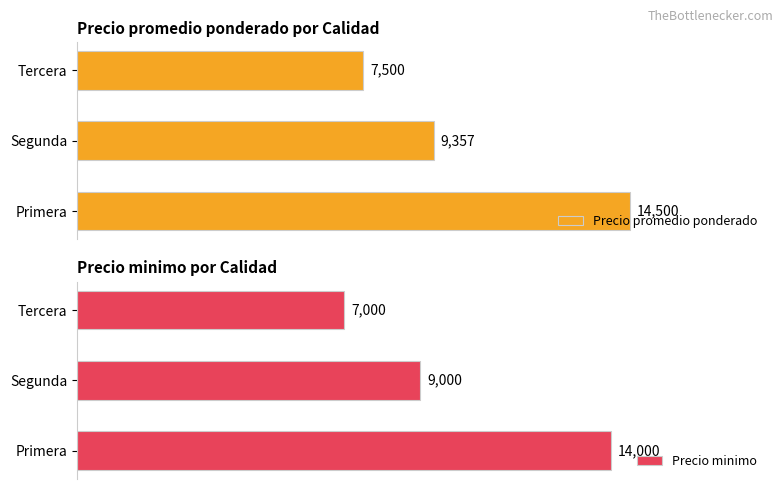

What is the value of the Precio promedio ponderado bar at the 2nd from the left?

9357